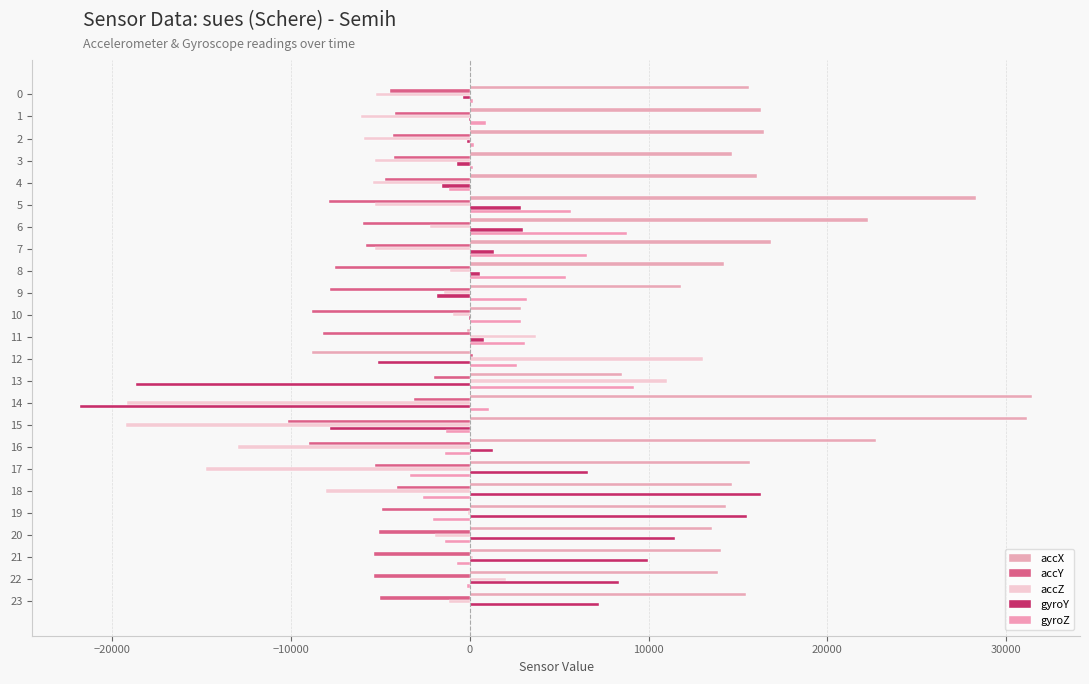

Reading left to right, list all the values displayed in this chart.

accX: 15644	16300	16452	14664	16052	28332	22248	16828	14216	11820	2880	-176	-8832	8524	31472	31168	22696	15688	14644	14324	13528	14076	13856	15476
accY: -4460	-4200	-4312	-4232	-4772	-7872	-5972	-5792	-7568	-7832	-8840	-8224	152	-2028	-3120	-10160	-8988	-5332	-4100	-4940	-5068	-5388	-5356	-5028
accZ: -5272	-6100	-5948	-5280	-5396	-5324	-2232	-5332	-1124	-1468	-944	3712	13064	11020	-19160	-19228	-12960	-14780	-8064	-100	-1976	184	2016	-1156
gyroY: -388	-31	-179	-734	-1585	2869	2968	1339	545	-1845	-48	812	-5147	-18656	-21821	-7844	1307	6598	16292	15478	11467	9944	8360	7233
gyroZ: 187	917	251	165	-1148	5659	8807	6546	5402	3214	2856	3086	2613	9174	1080	-1354	-1406	-3338	-2632	-2056	-1374	-738	-160	32